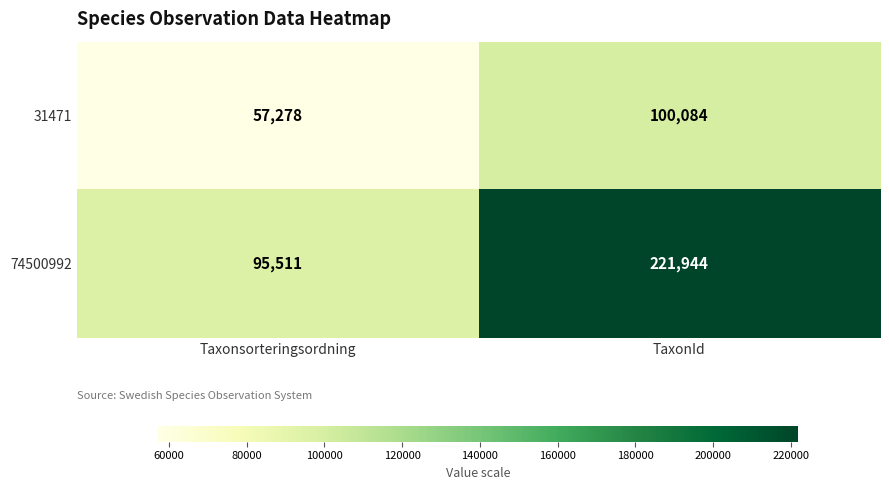

What value does the 31471 series have at Taxonsorteringsordning?

57278